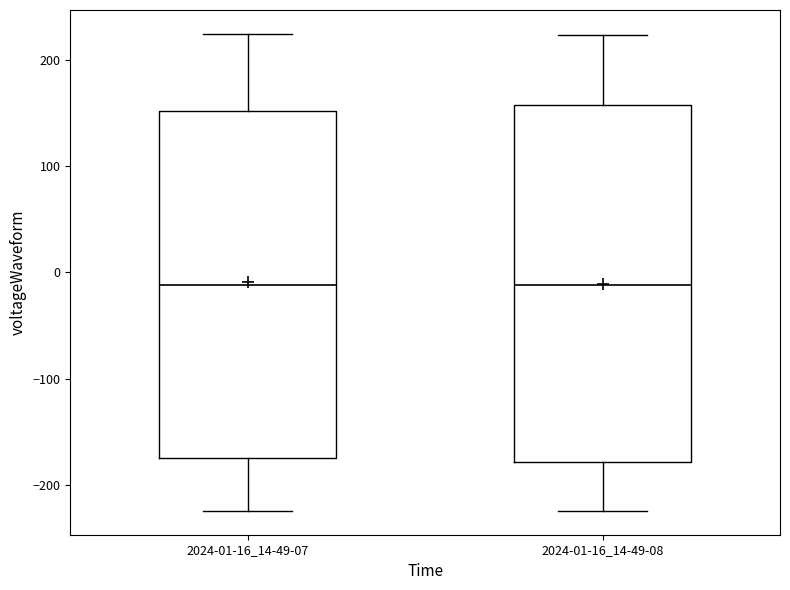

Comparing the boxes themselves (not the whiskers), which one is the tallest?

2024-01-16_14-49-08